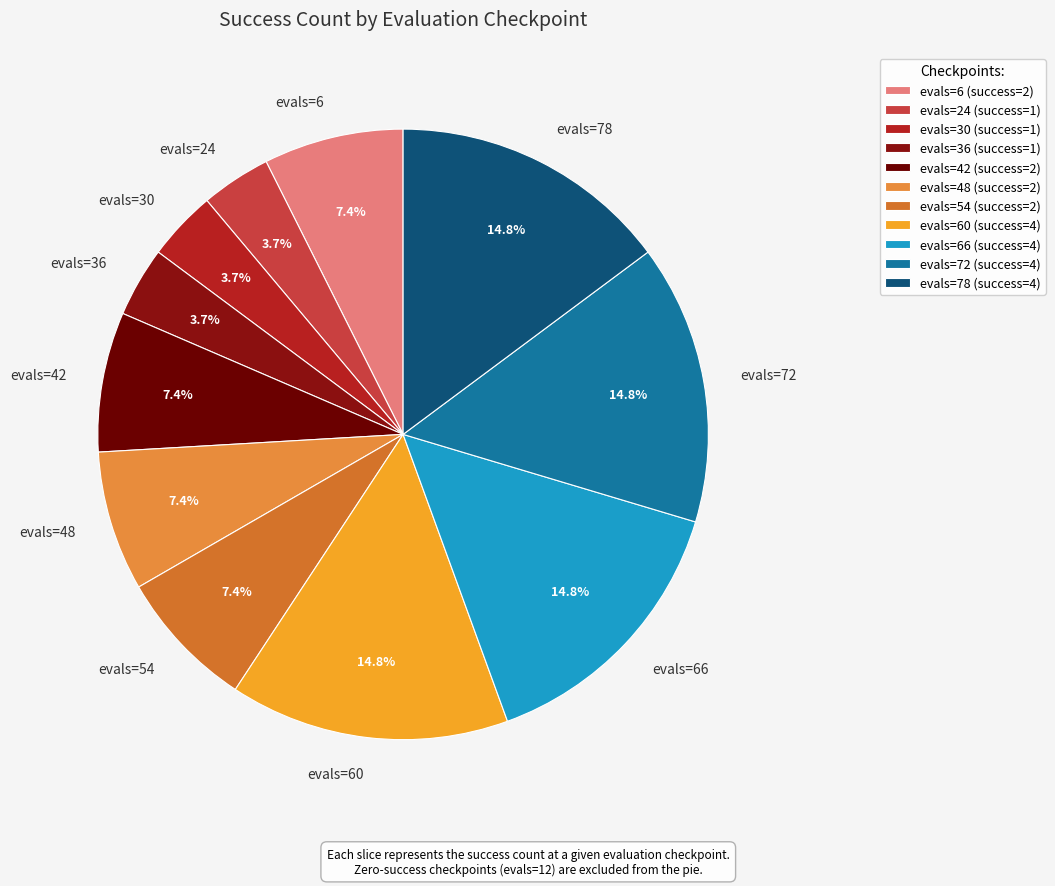

What percentage is NOT represented by evals=60?

85.2%